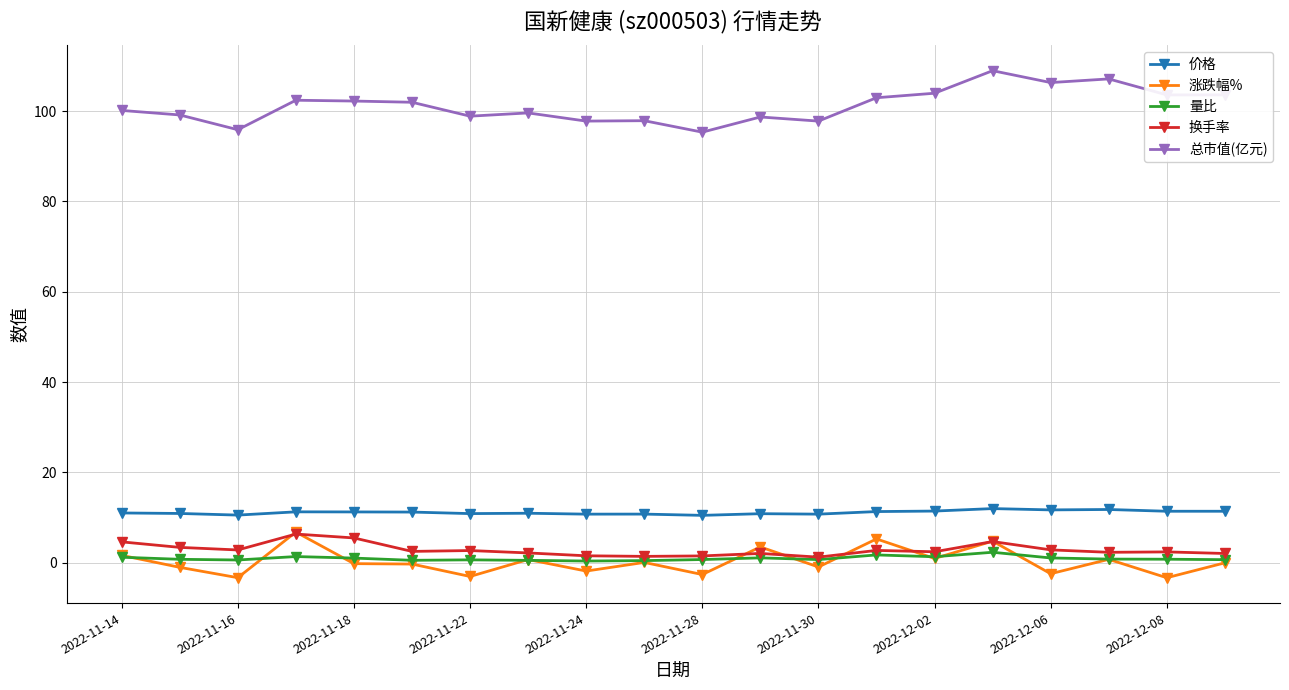

What is the greatest value displayed?

109.0